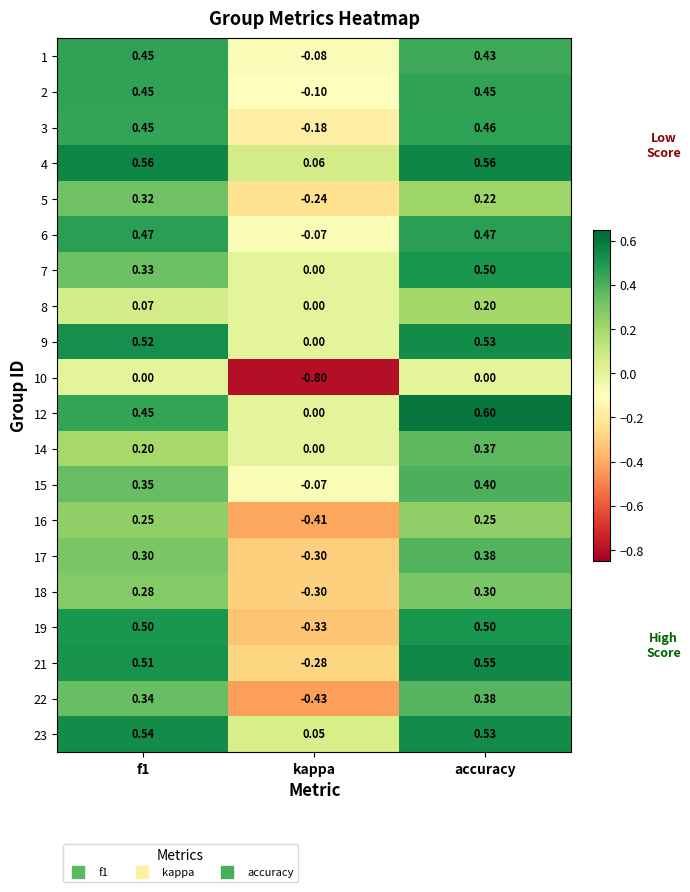

Count the number of data series in this chart.

20